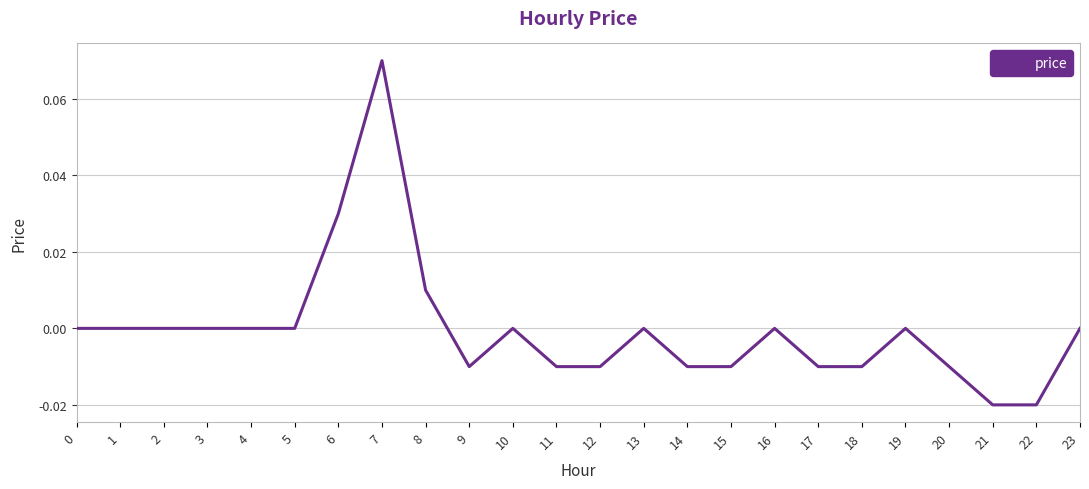

Which category has the highest value across all series?

7